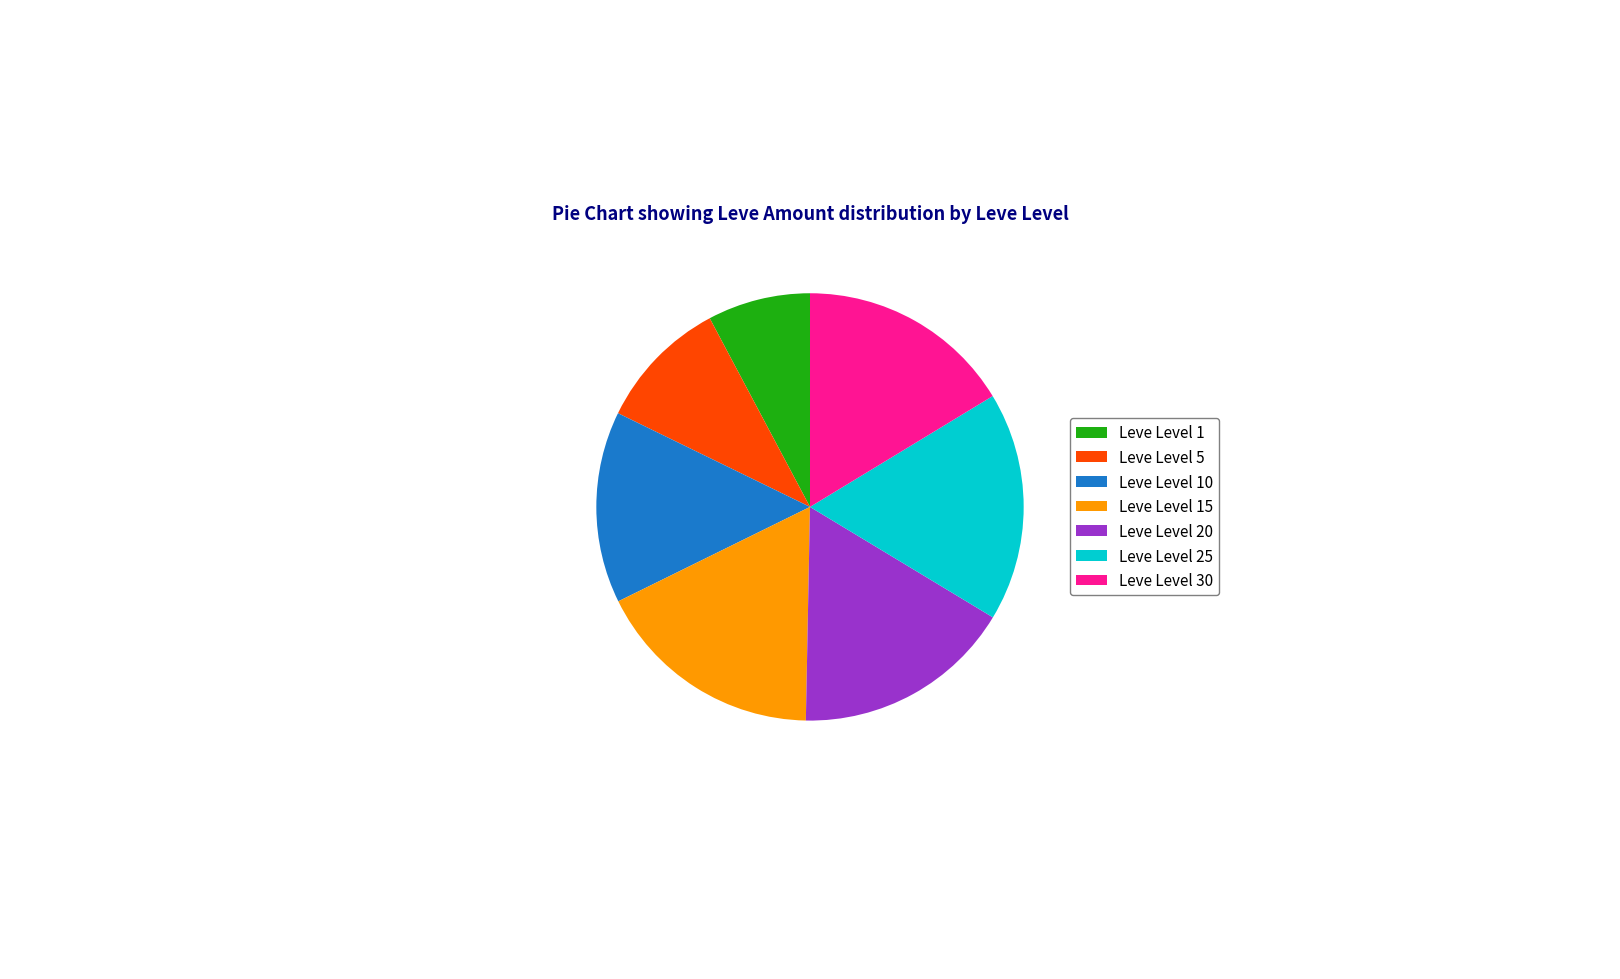

True or false: Leve Level 5 accounts for 10% of the total.

True